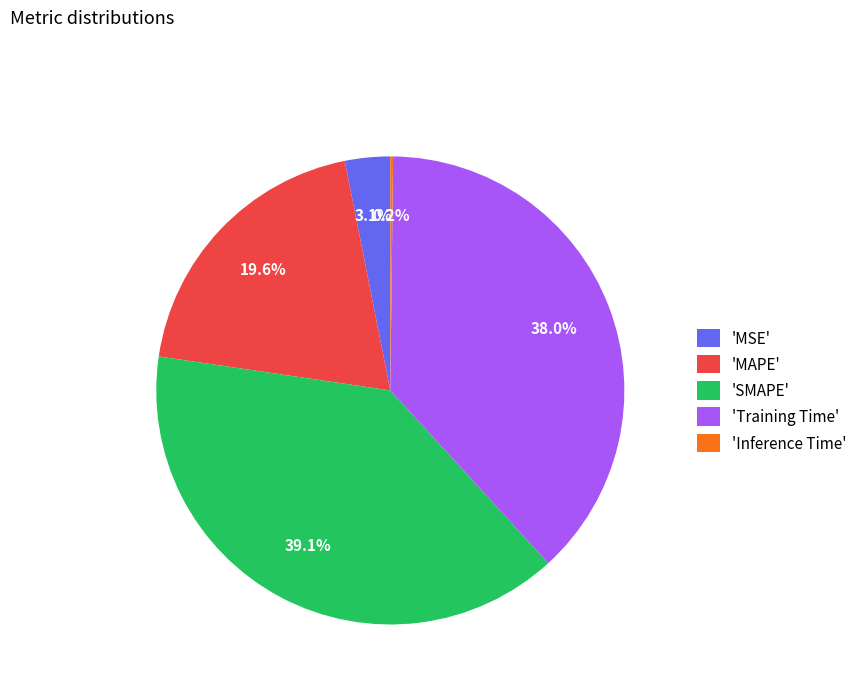

Does any single category account for the majority?

No